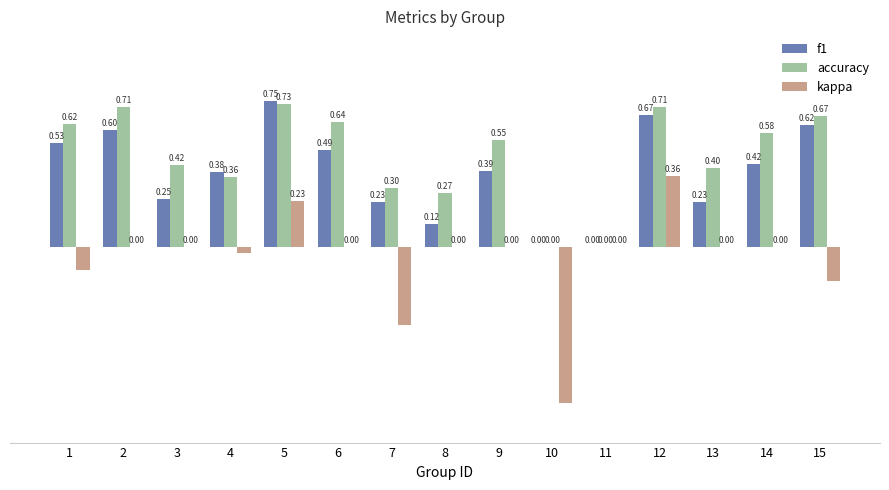

Which series has the largest total across all categories?

accuracy